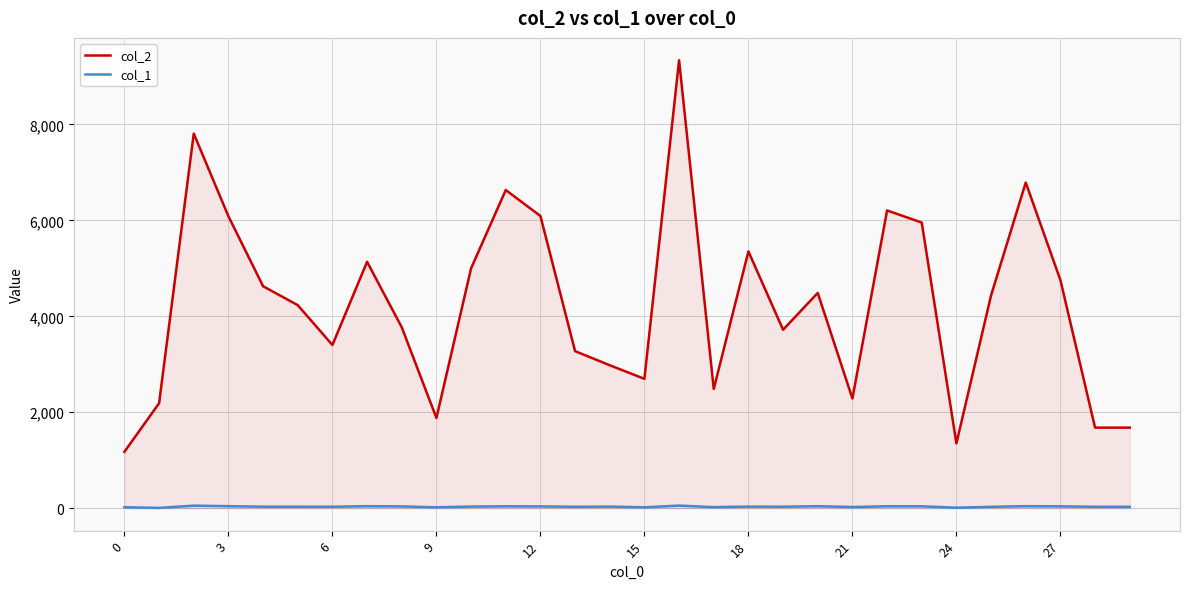

Which series has the widest spread of values?

col_2